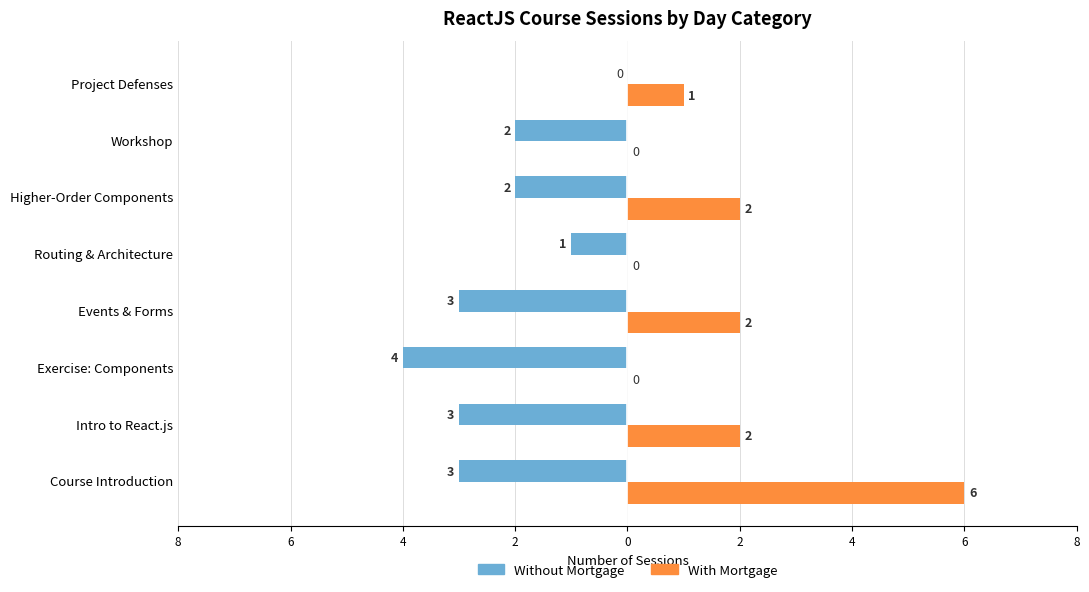

What are all the series names shown in the legend?

Without Mortgage, With Mortgage